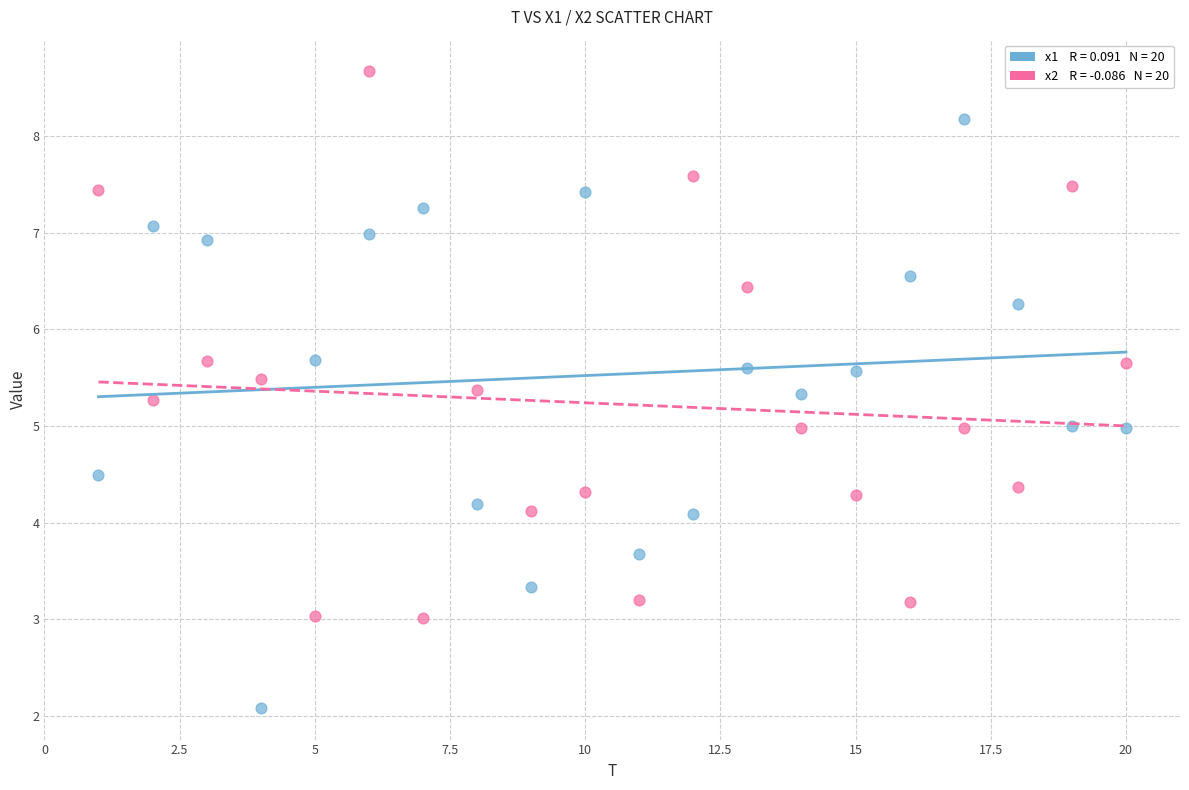

Across all data points, what is the range of Y values (max minus min)?

6.6